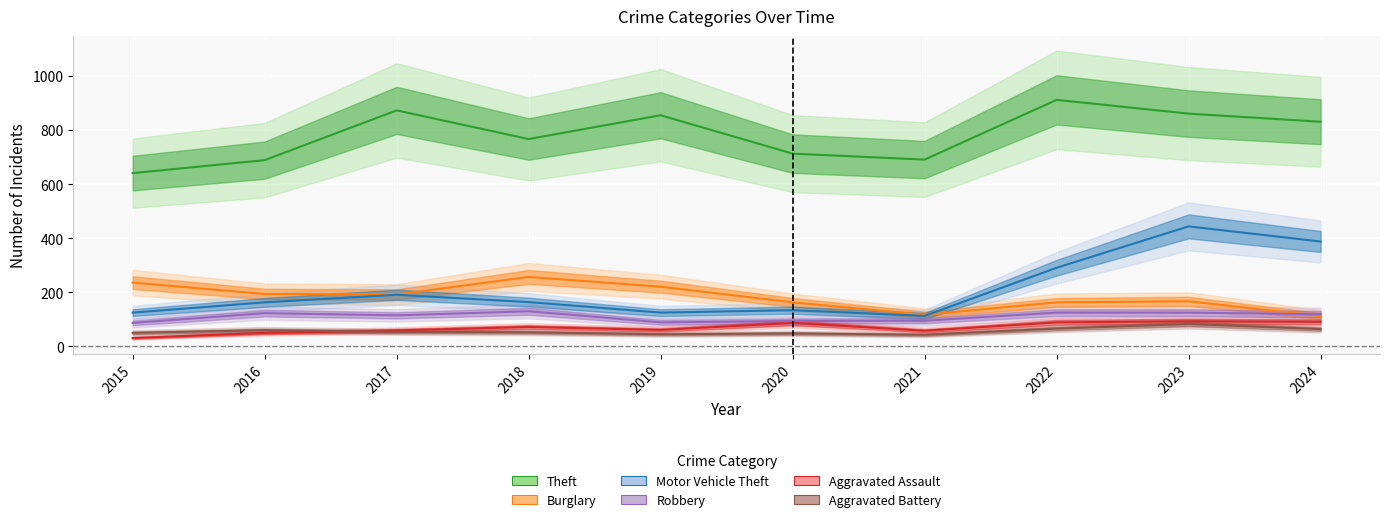

At which category does Burglary reach its first local peak?

2018